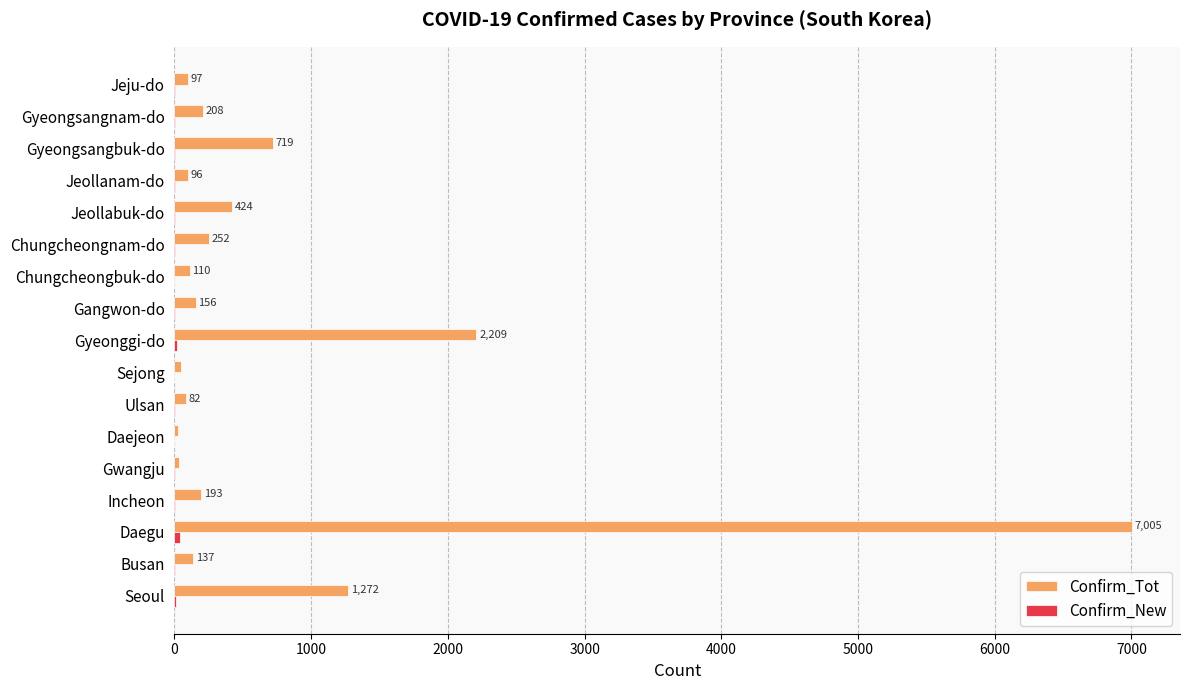

At which category is the sum across all series the highest?

Daegu